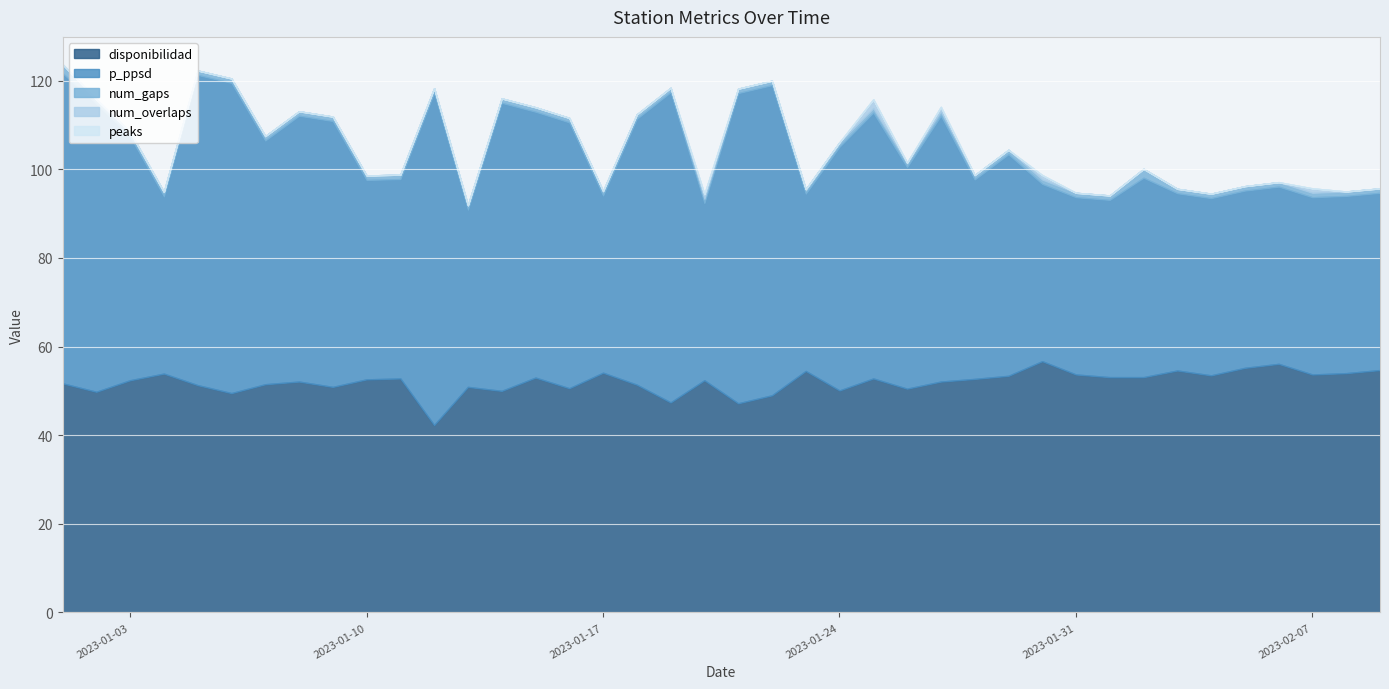

What position from the right is 2023-01-31?

10